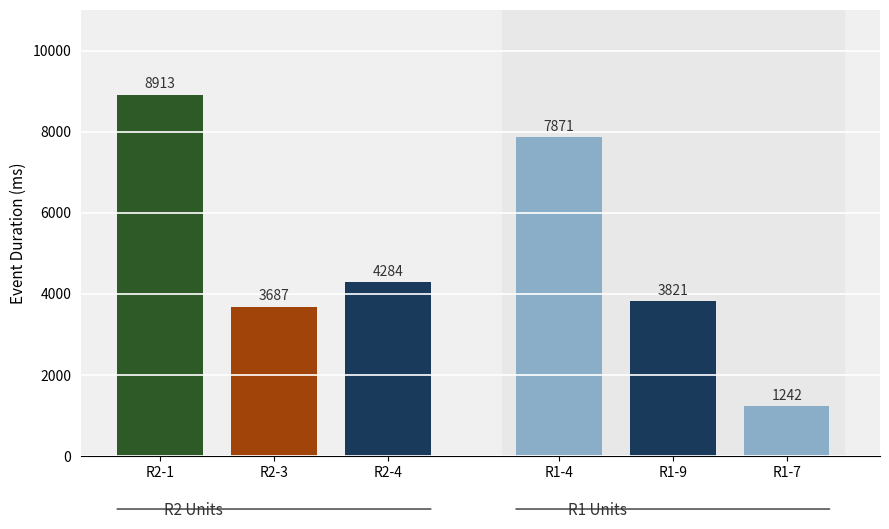

Are the bars horizontal?

No